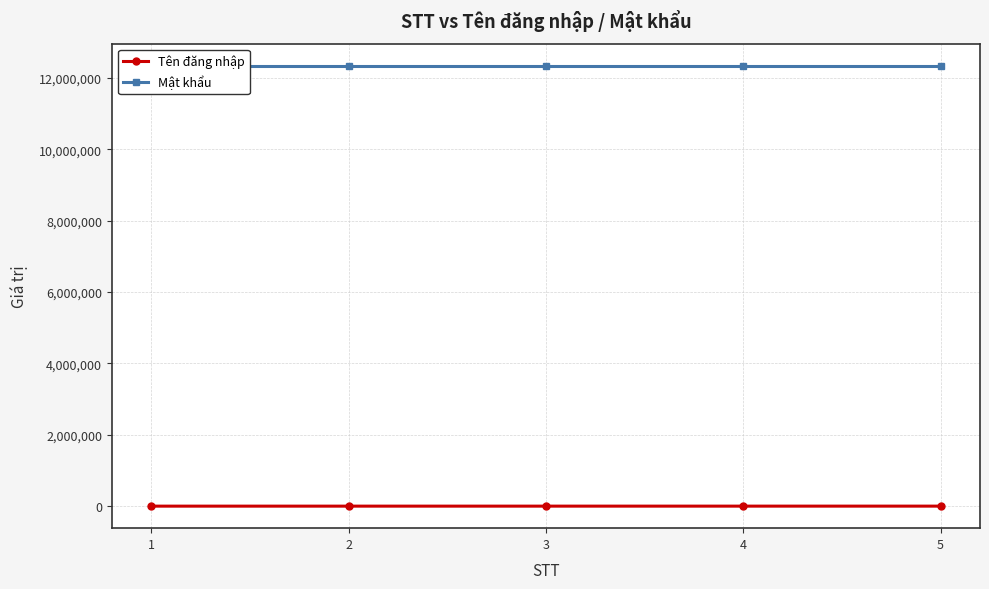

What is the average value of the Tên đăng nhập series?

333